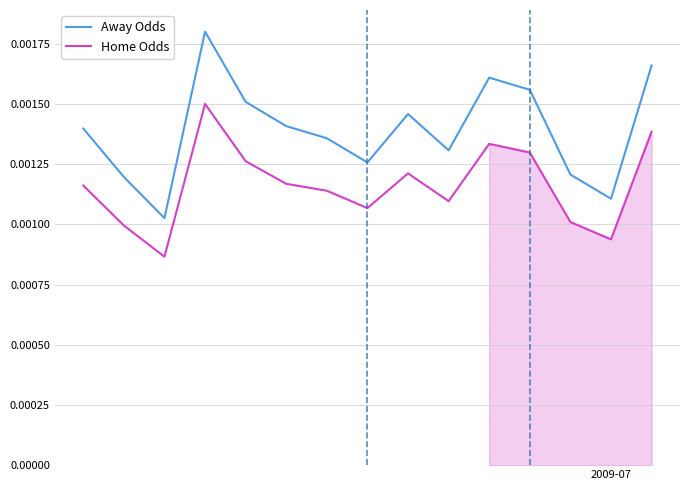

True or false: Away Odds and Home Odds cross at least once.

False